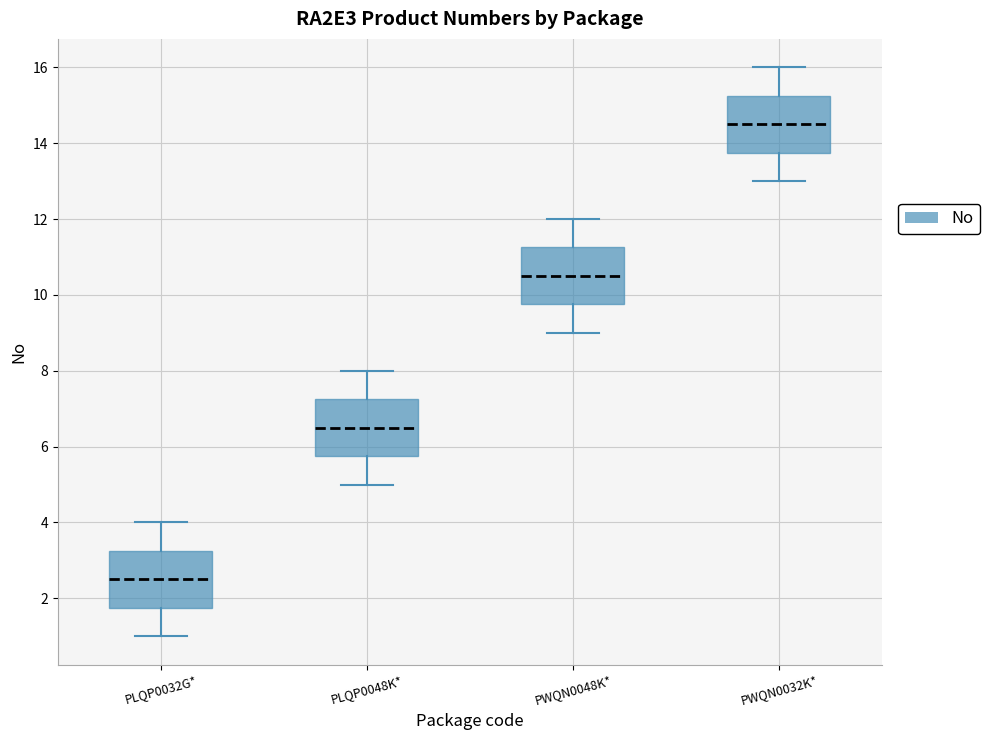

Where does the upper whisker of the box for PLQP0032G* end on the y-axis? The values are not printed on the chart, so give them approximately, as read against the axis.

4.0